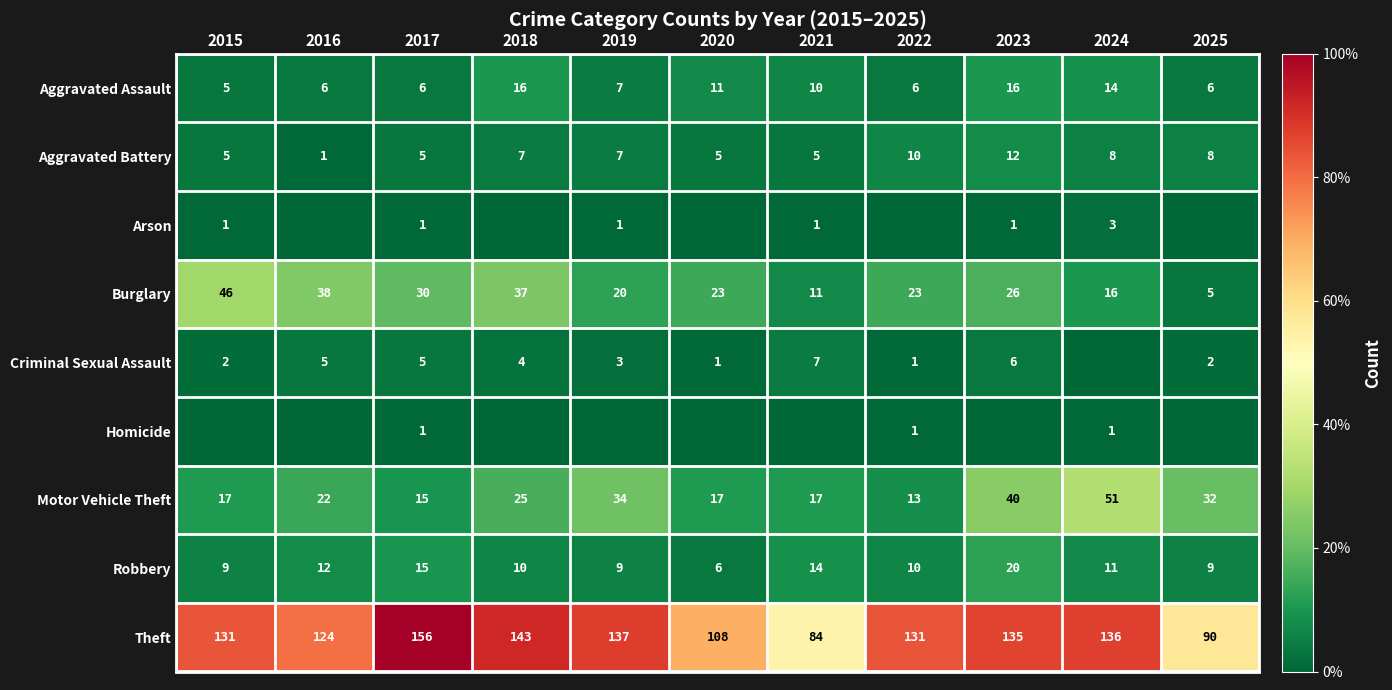

Is it true that Robbery equals 8 at 2021?

False